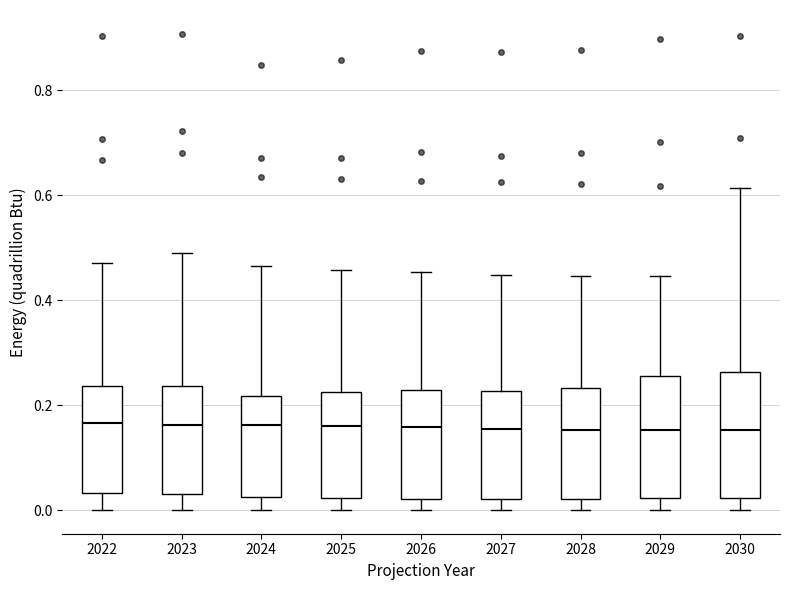

Where does the lower whisker of the box at x = 2027 end on the y-axis? The values are not printed on the chart, so give them approximately, as read against the axis.

0.00